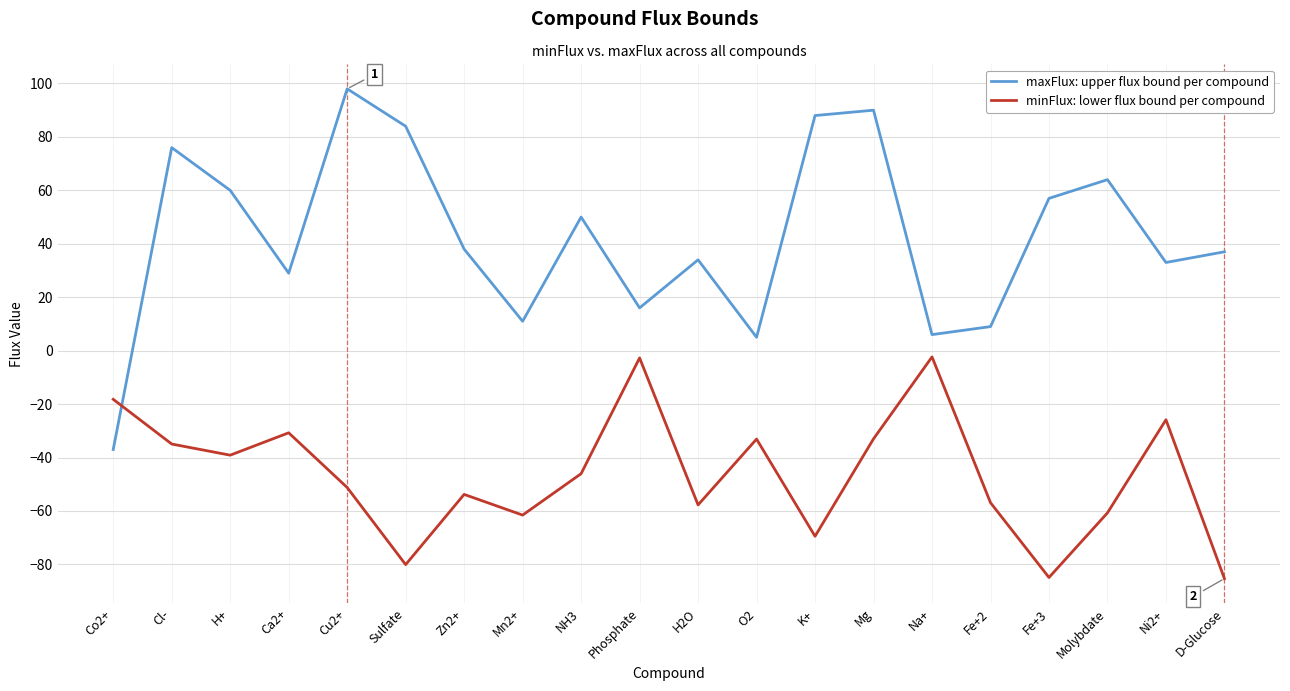

Is the value of maxFlux: upper flux bound per compound at D-Glucose greater than the value of minFlux: lower flux bound per compound at Mg?

Yes